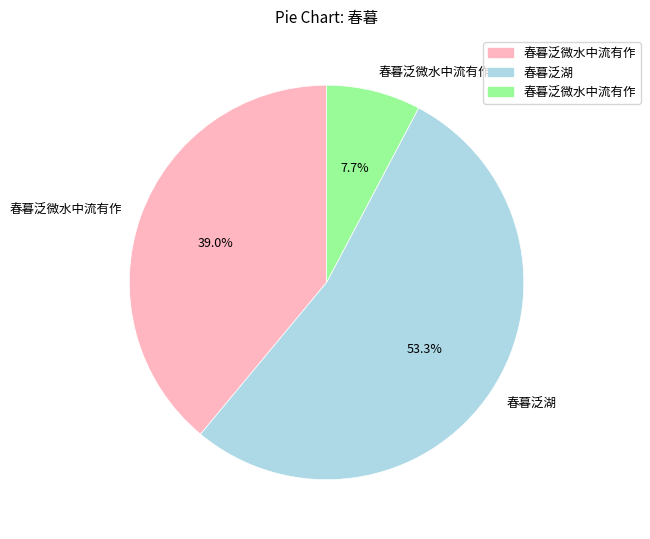

Is there any slice that represents more than half of the pie?

Yes